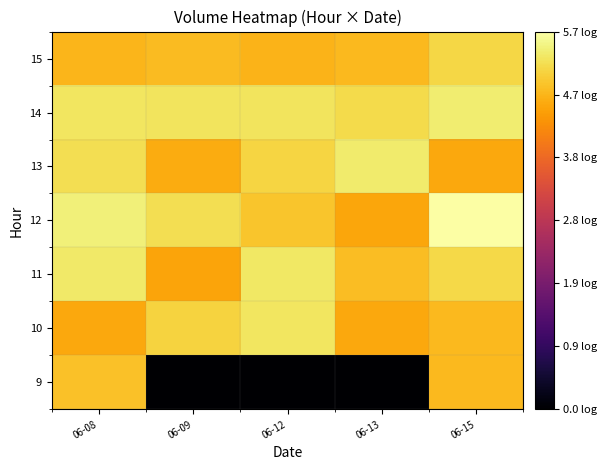

At how many categories does at least one series exceed 2?

5